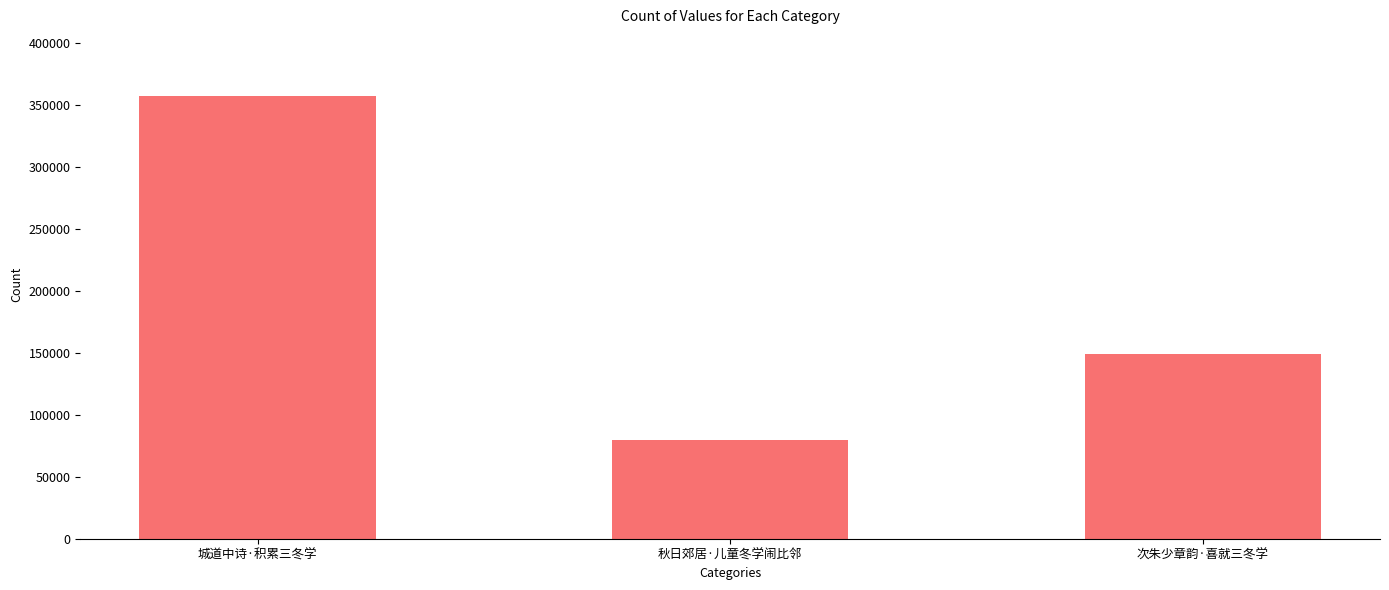

What is the difference between the maximum and minimum values?

277538